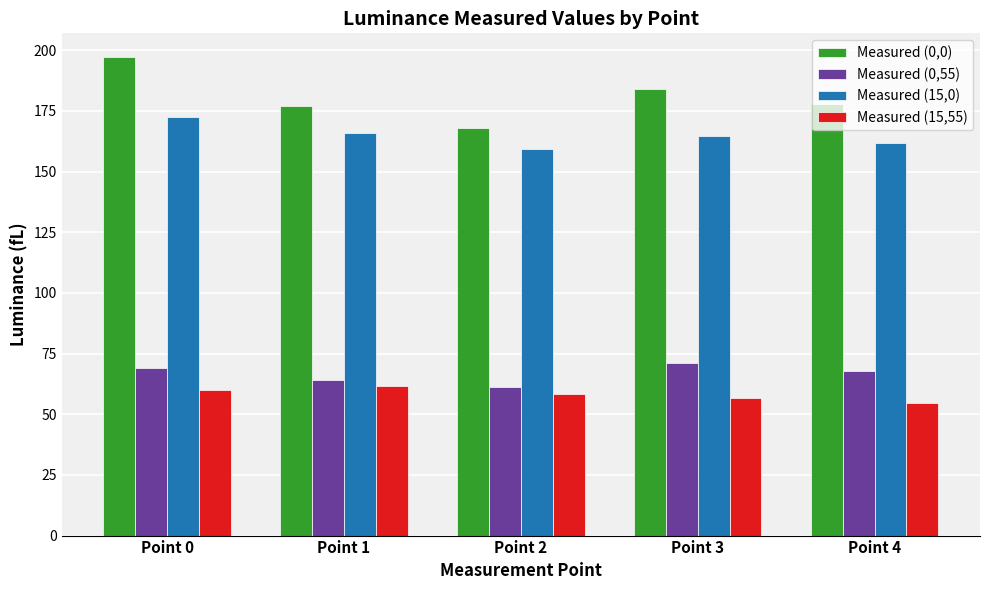

The value of Measured (0,55) at Point 4 is 22.6. True or false?

False